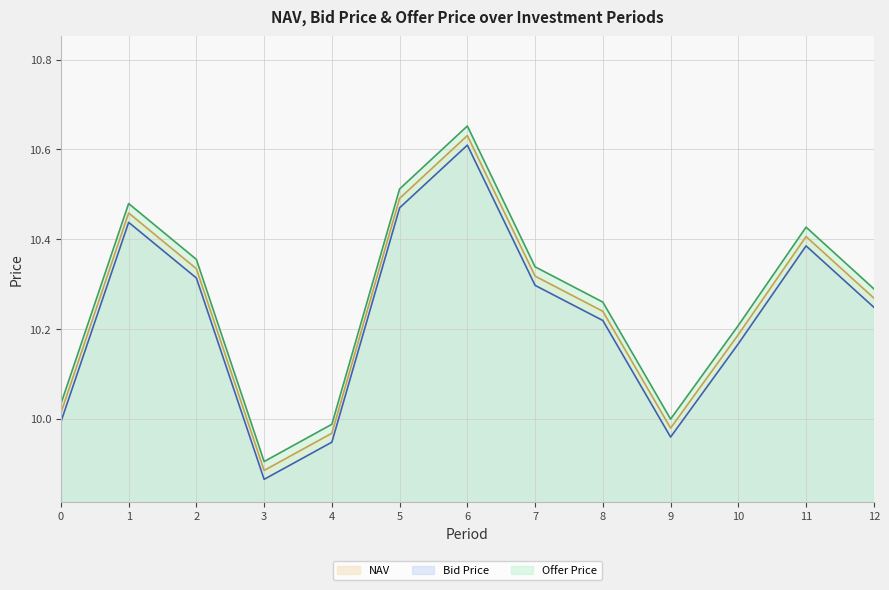

True or false: NAV has a value of 7.1 at 11.

False